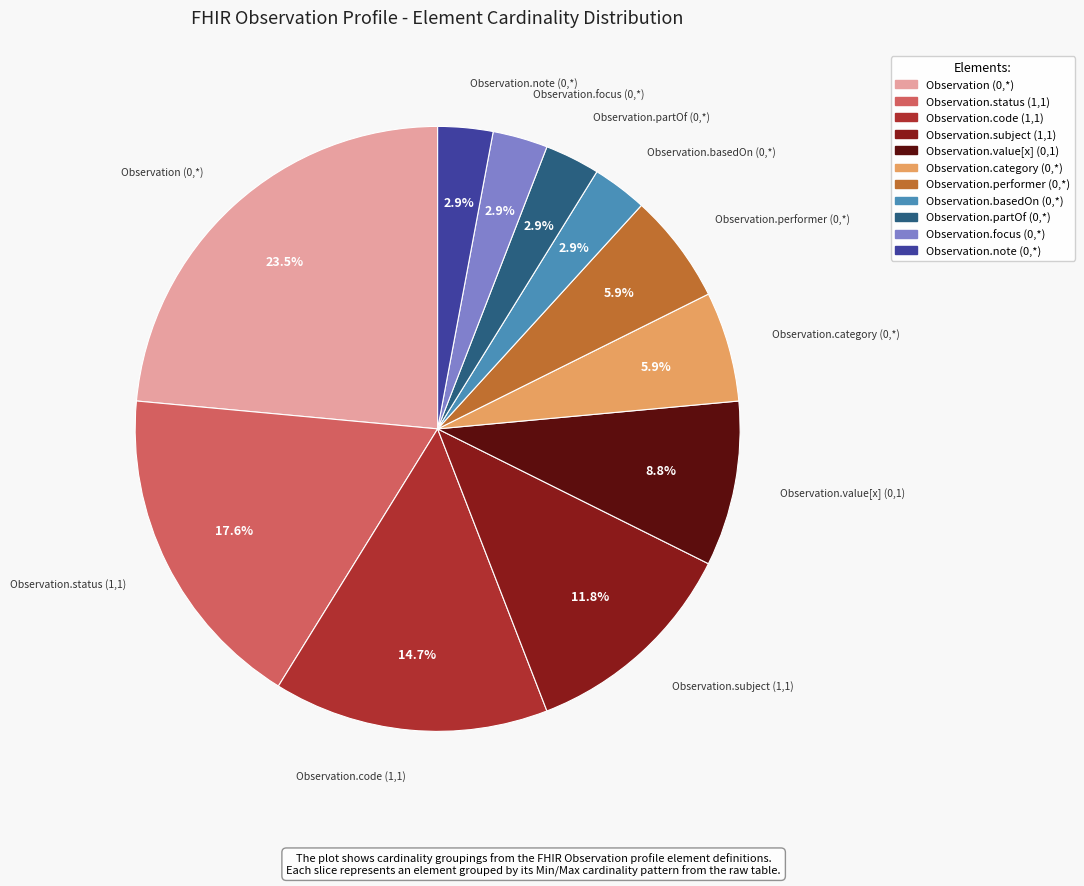

To the nearest percent, what is the difference between the Observation.code (1,1) and Observation.category (0,*) slice percentages?

9%